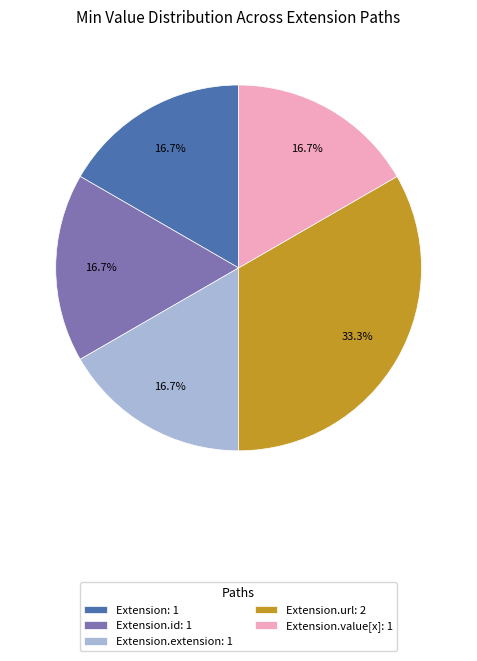

Combined, do Extension: 1 and Extension.value[x]: 1 account for over 50%?

No